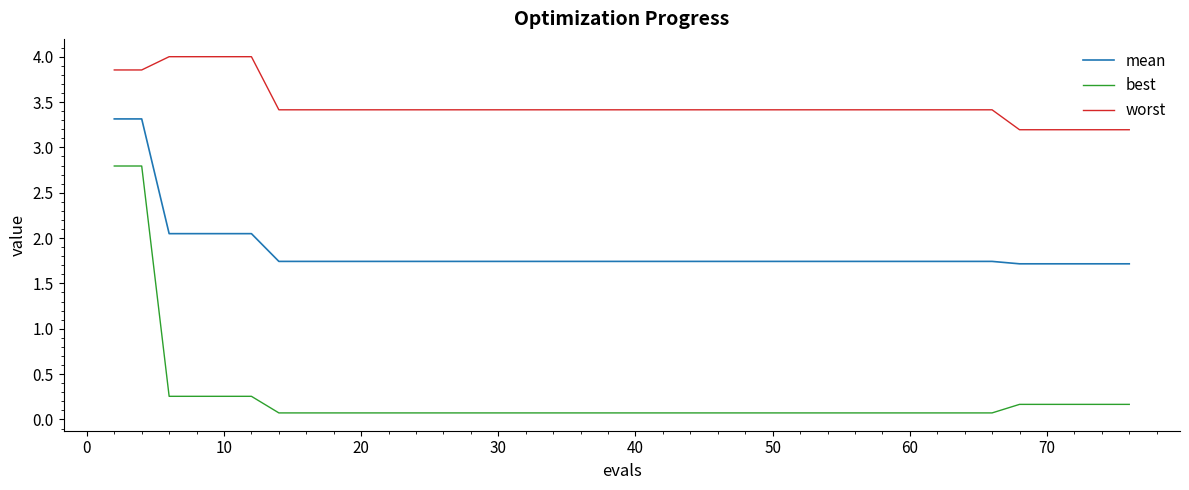

What is the highest value of the best series?

2.8